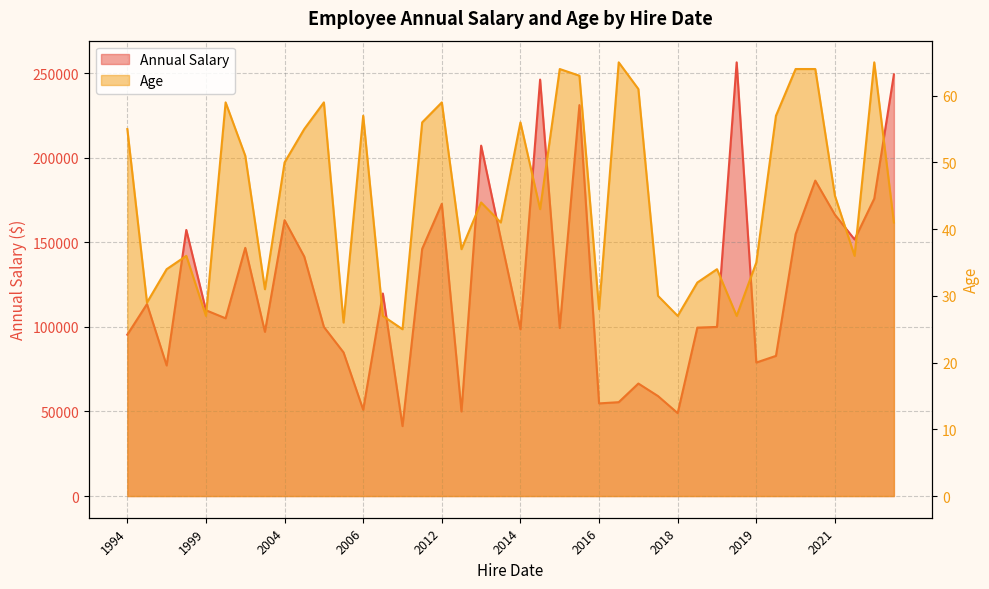

At which label is Age closest to 45?

2021